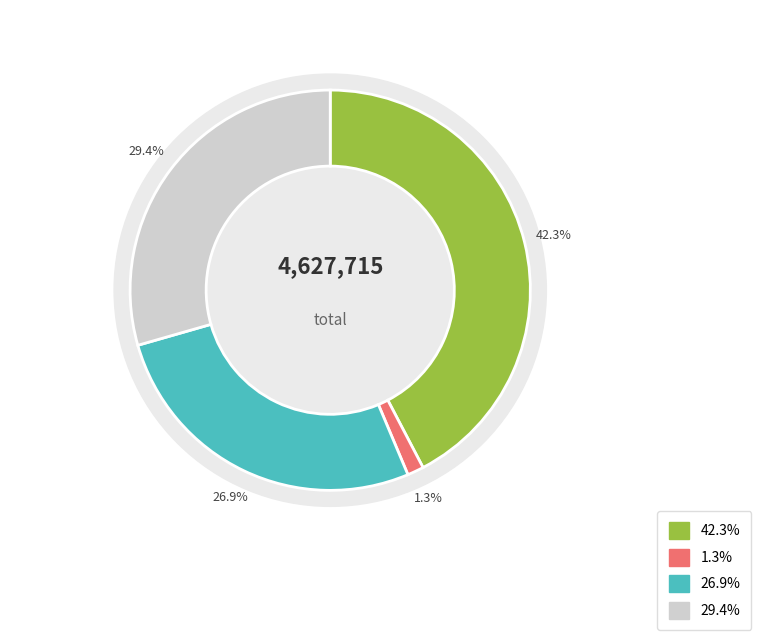

Is there a majority slice in this chart?

No